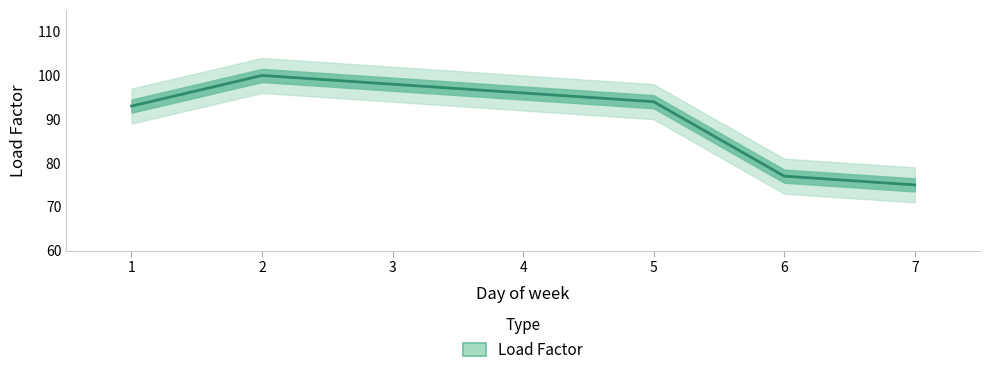

Where is the first local maximum?

2